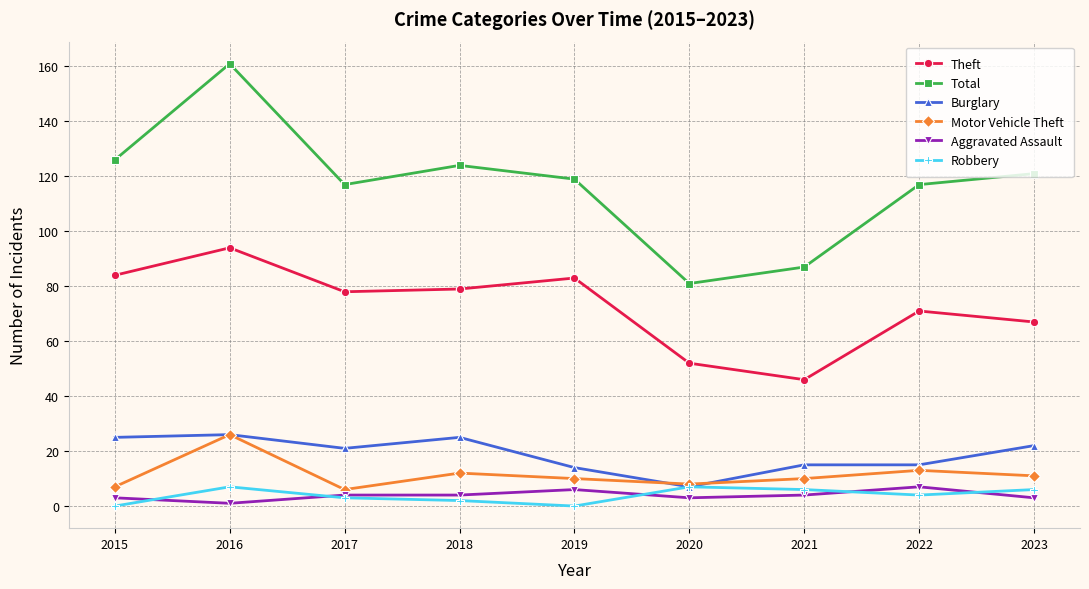

Which series has the largest range (max minus min)?

Total